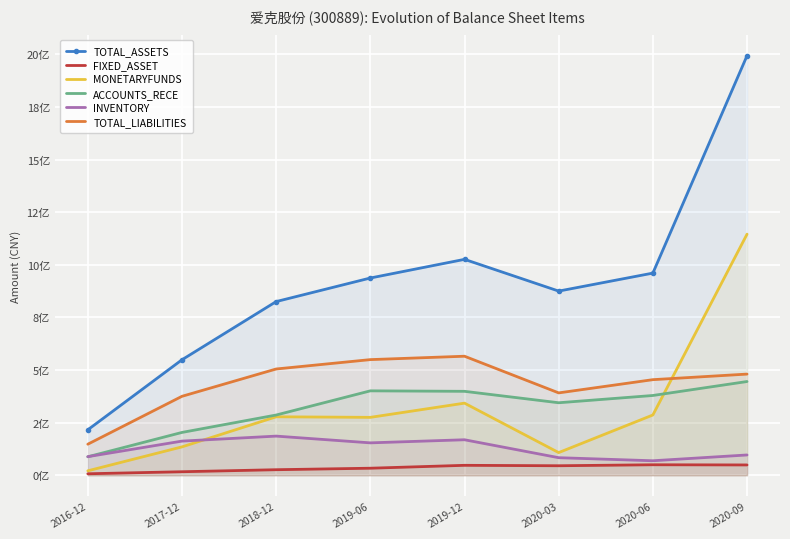

What is the difference between the highest and lowest values at 2016-12?

208905660.6